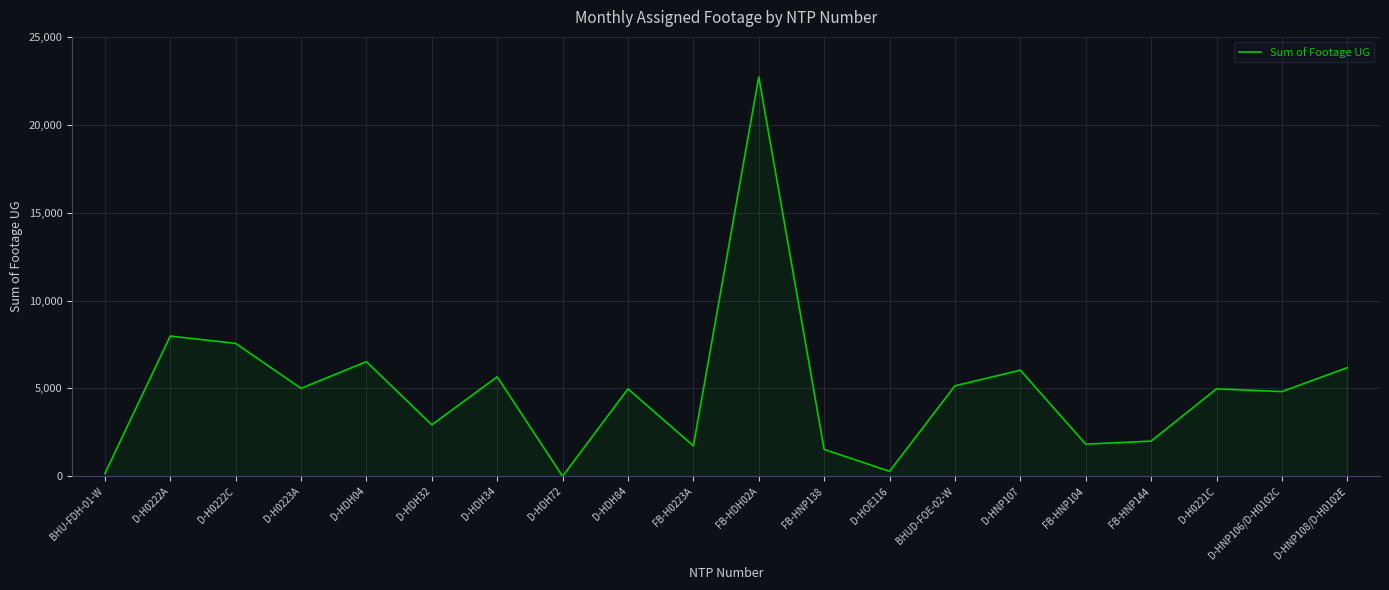

Between D-H0223A and D-HDH04, which is larger?

D-HDH04